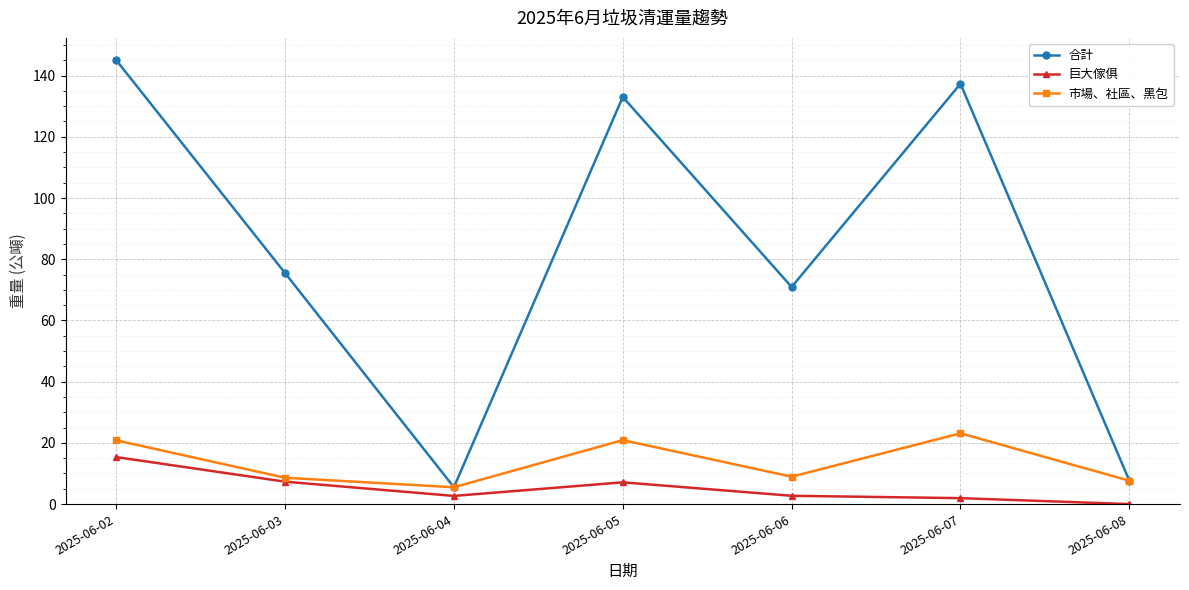

At which category does 合計 reach its first local peak?

2025-06-05